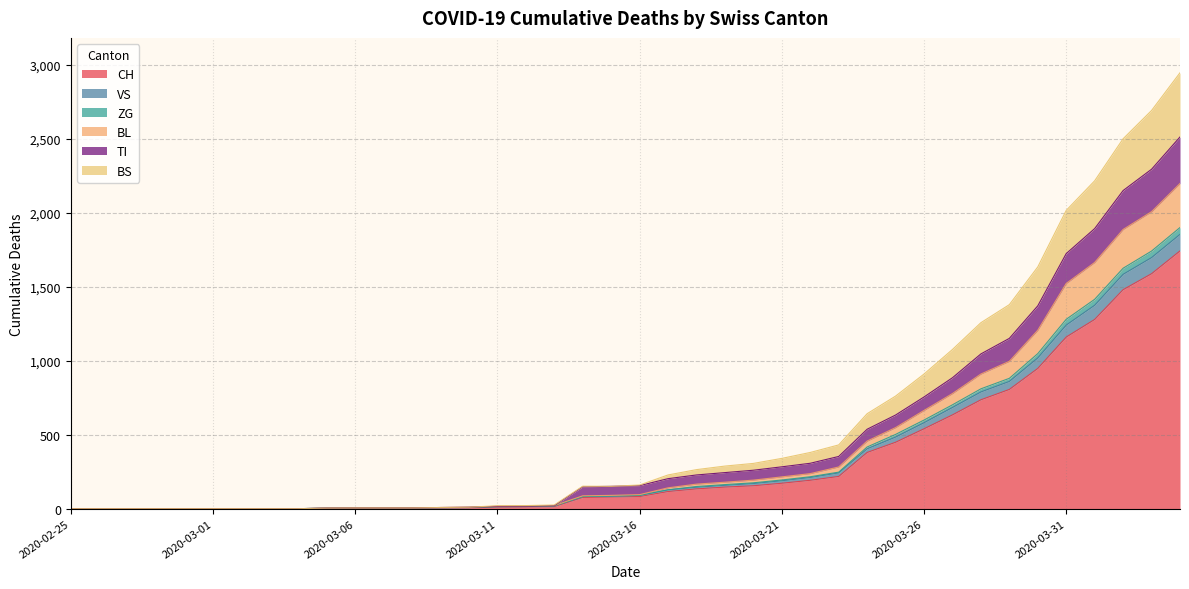

Is it true that BS equals 2624 at 2020-04-03?

False